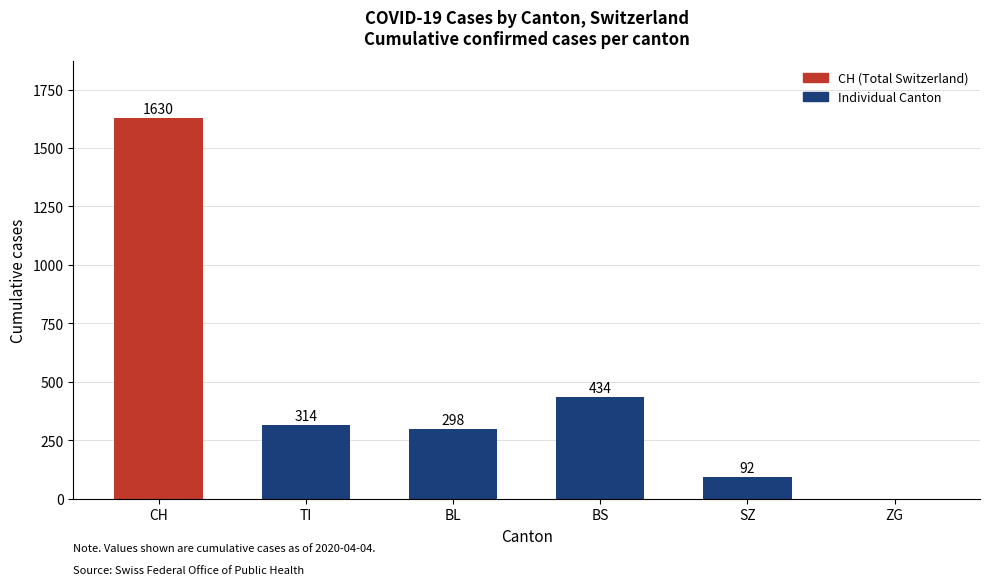

Which label corresponds to the largest value in the chart?

CH